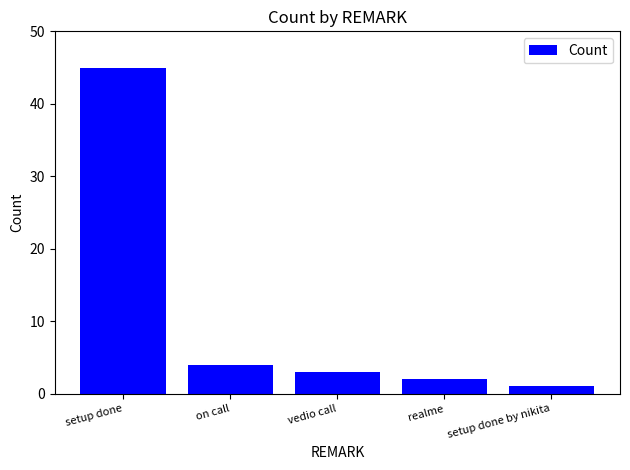

What is the change in value from realme to setup done by nikita?

-1